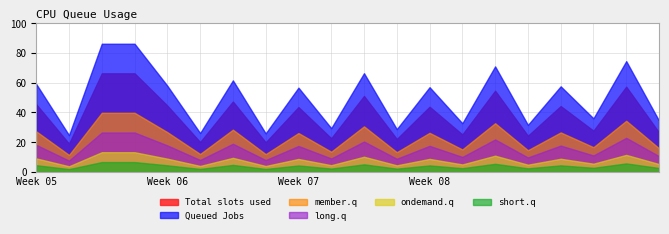

Count the number of categories in the chart.

20